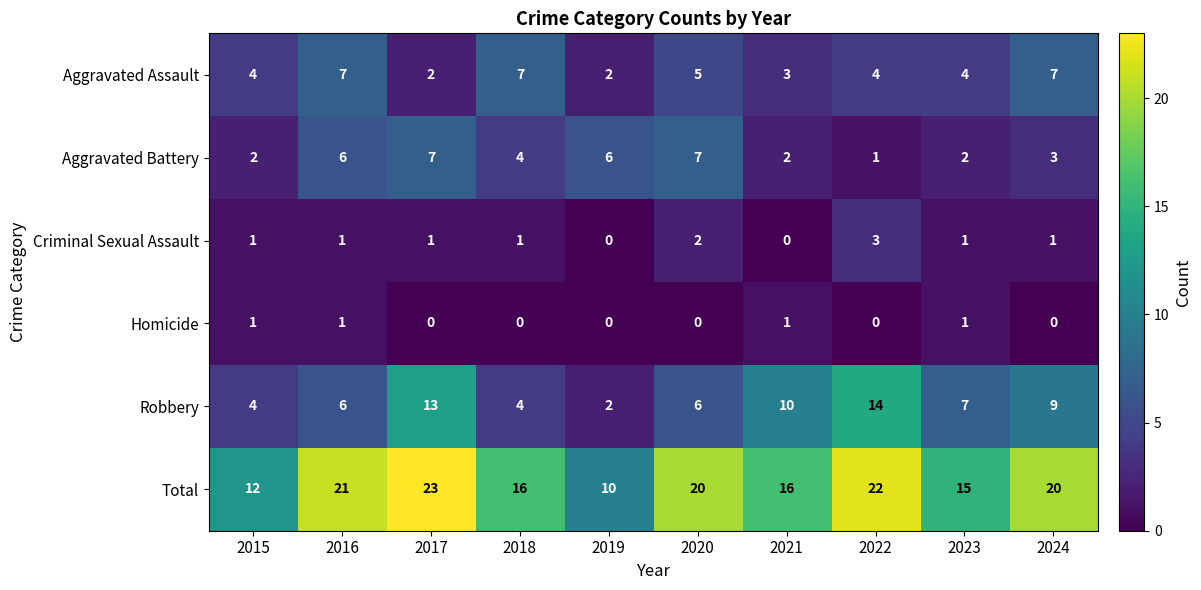

Where does the Total series first go above 20?

2016